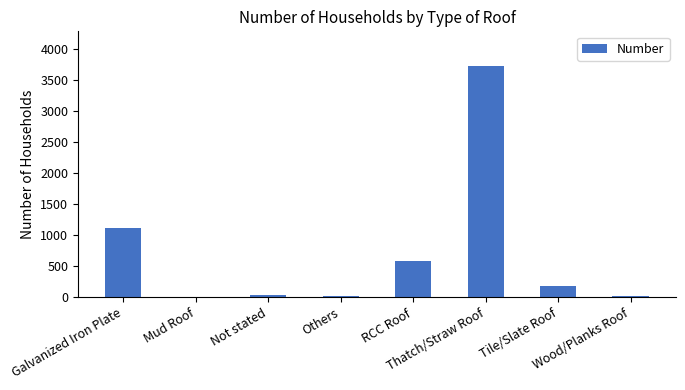

What is the greatest value displayed?

3728